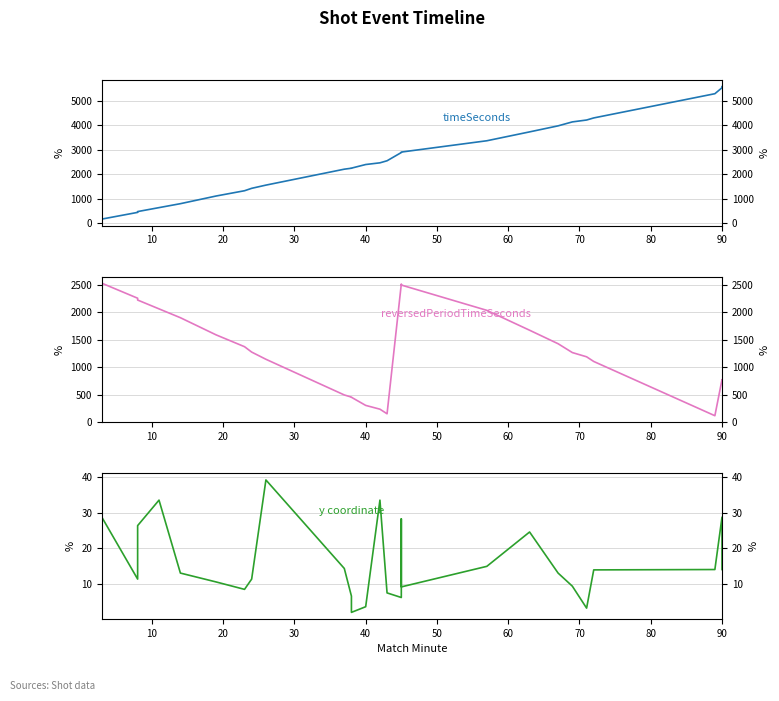

Does the chart display data point markers on the line(s)?

No